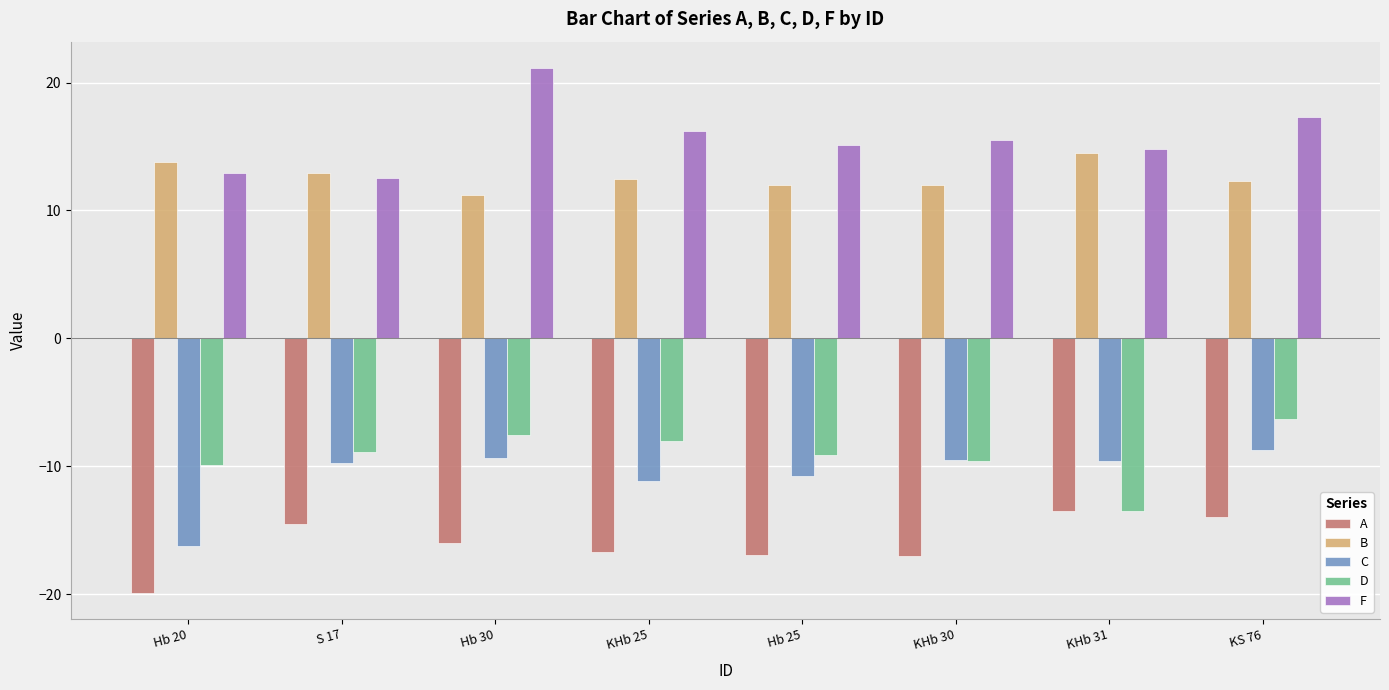

How many categories are shown in the chart?

8